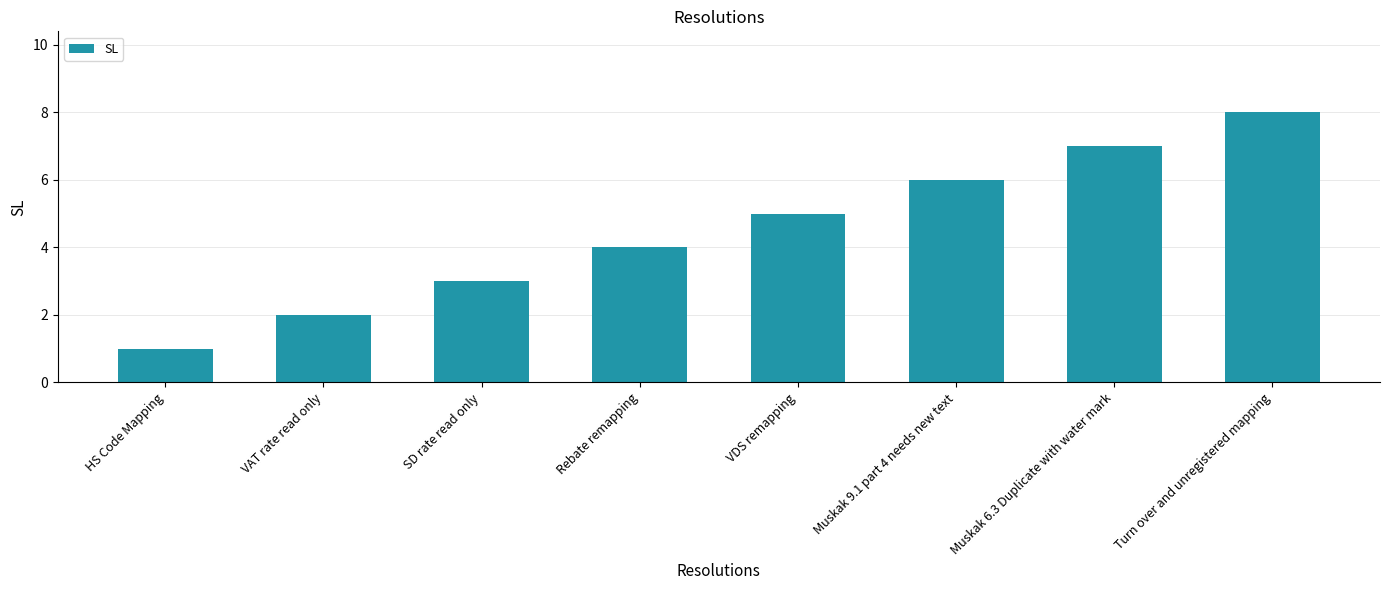

Where is the data nearest to the value 4?

Rebate remapping